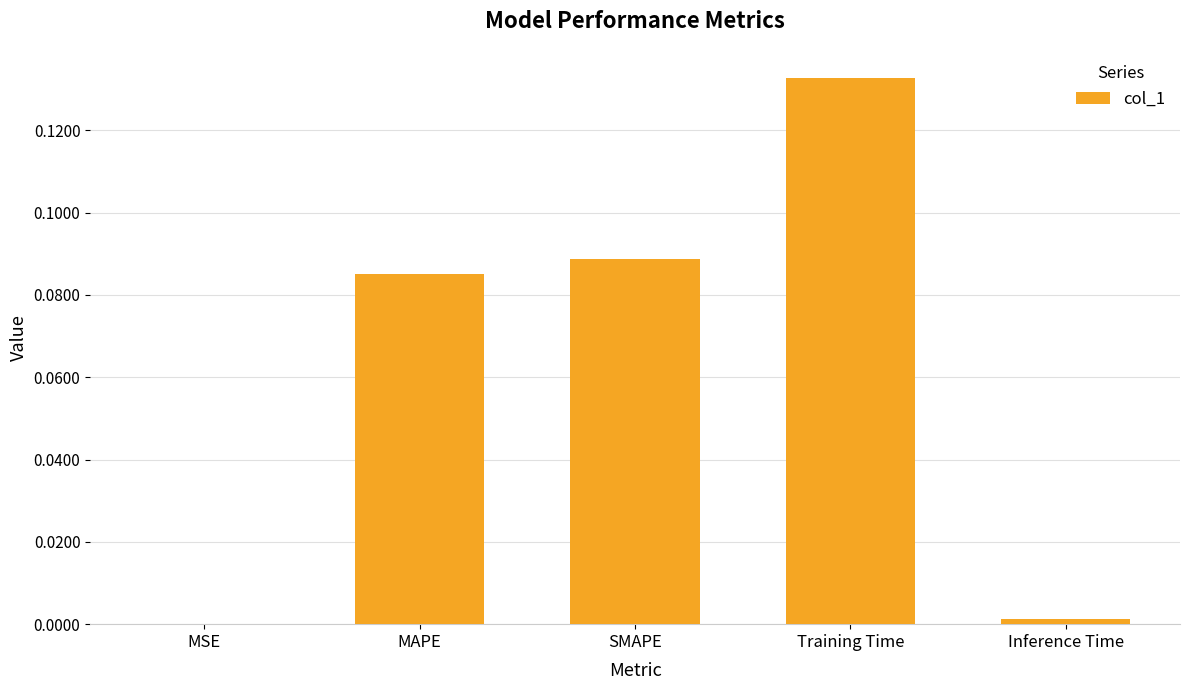

The chart shows a value of 0.0 at Inference Time. True or false?

True